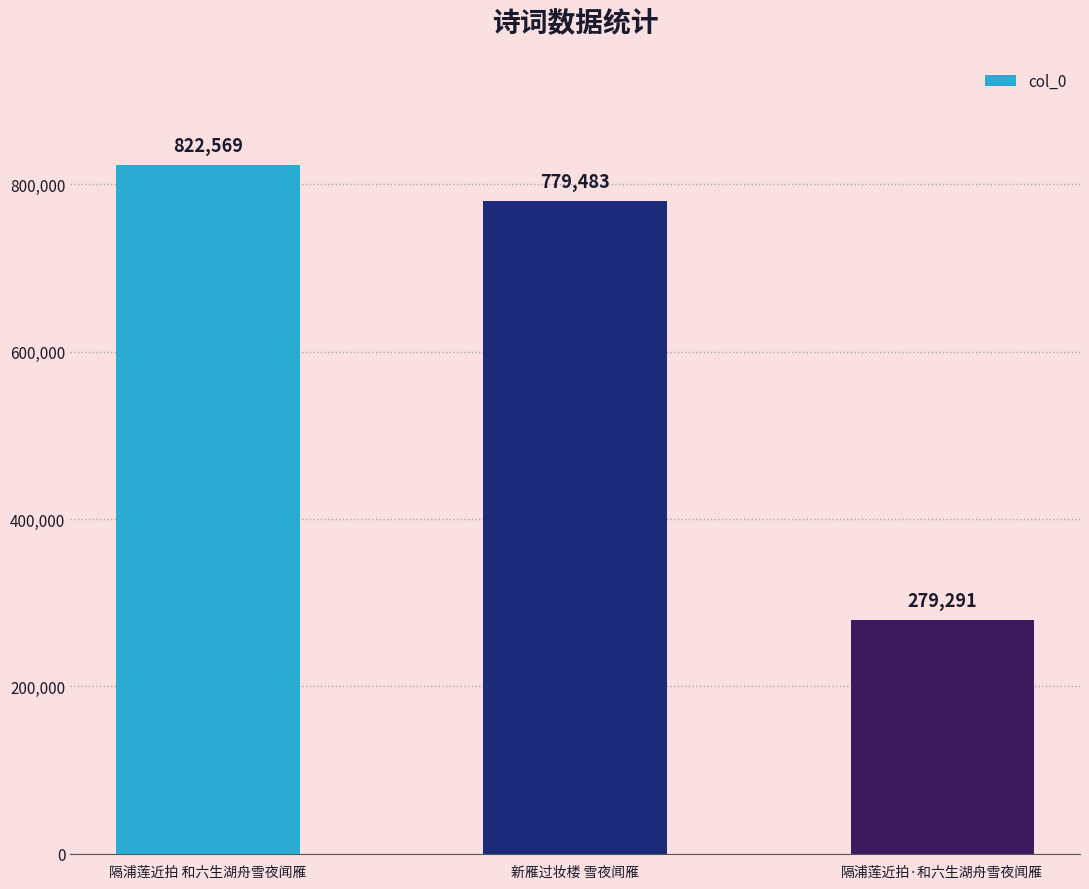

What position from the right is 隔浦莲近拍 和六生湖舟雪夜闻雁?

3